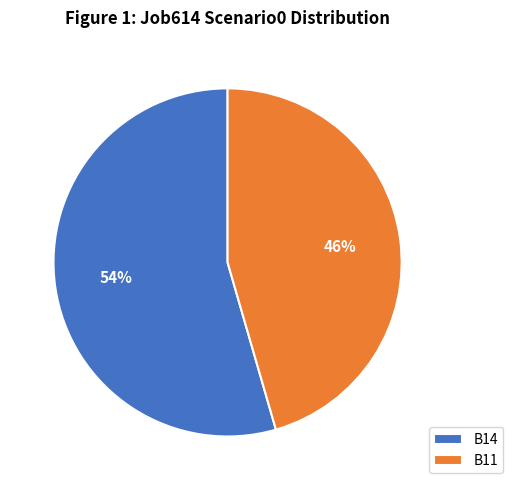

Is it true that B11 is 46% of the pie?

True